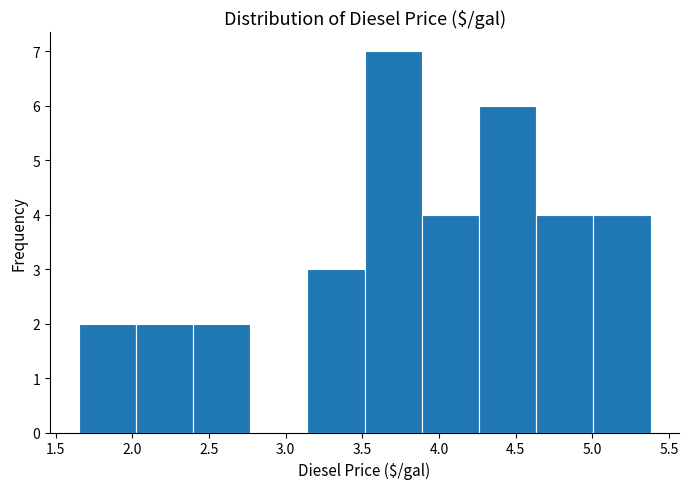

Reading left to right, transcribe this chart: for each bar, give the range it covers on the x-axis and its height. Neither the bar edges nor the heights are printed on the chart, so give them approximately, as read against the axes.

1.65 to 2.00: 2
2.00 to 2.40: 2
2.40 to 2.75: 2
2.75 to 3.15: 0
3.15 to 3.50: 3
3.50 to 3.90: 7
3.90 to 4.25: 4
4.25 to 4.65: 6
4.65 to 5.00: 4
5.00 to 5.40: 4